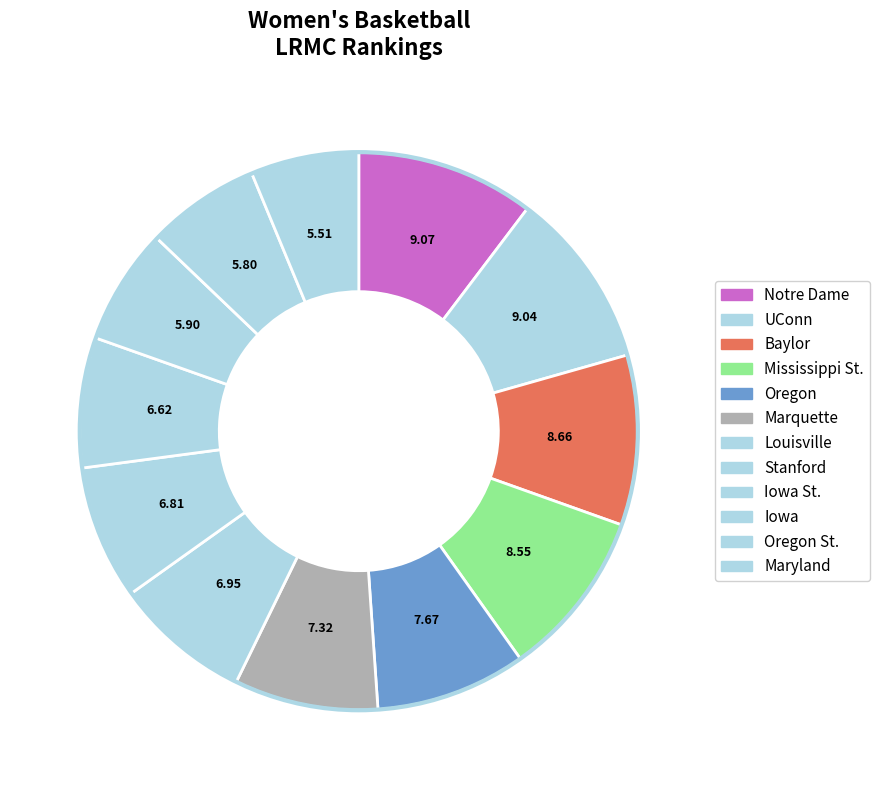

Count the number of slices in the pie.

12